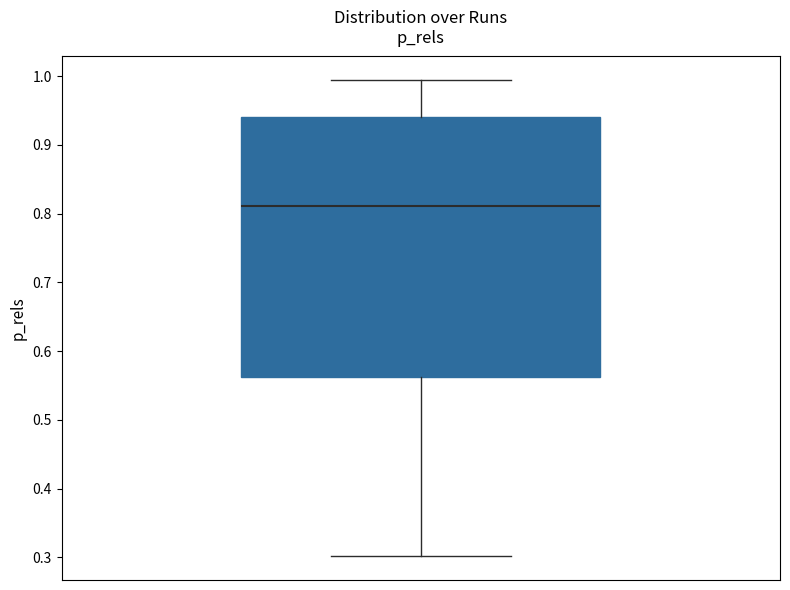

Transcribe this box plot: give where the median line is, the range the box spans, and where the two whiskers end, as read against the y-axis. The values are not printed on the chart, so give them approximately, as read against the axis.

median 0.81, box 0.56 to 0.94, whiskers 0.30 to 0.99